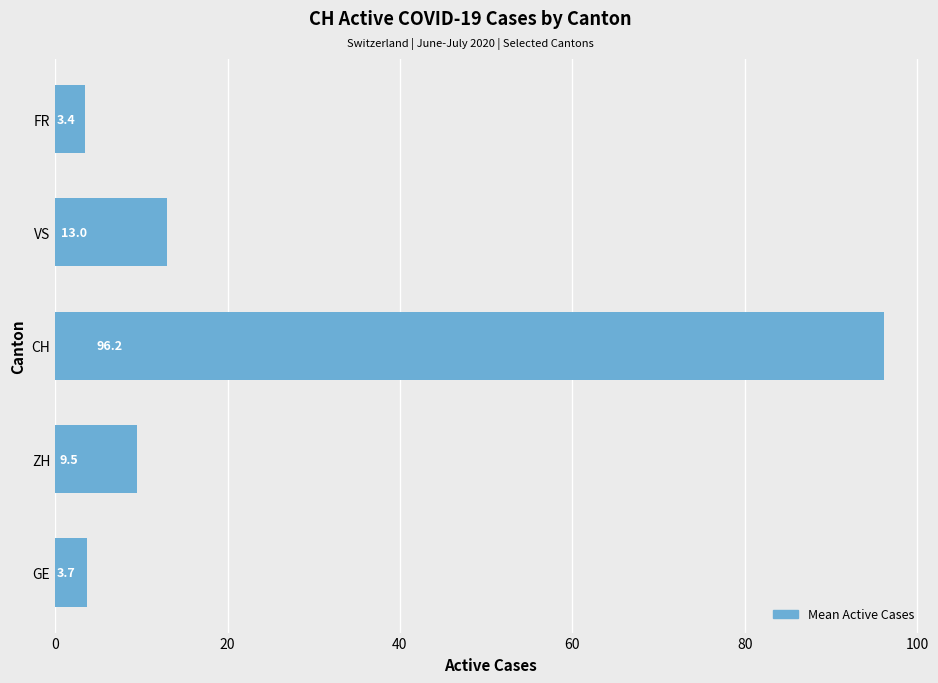

Reading top to bottom, list all the values displayed in this chart.

FR=3.4	VS=13.0	CH=96.2	ZH=9.5	GE=3.7